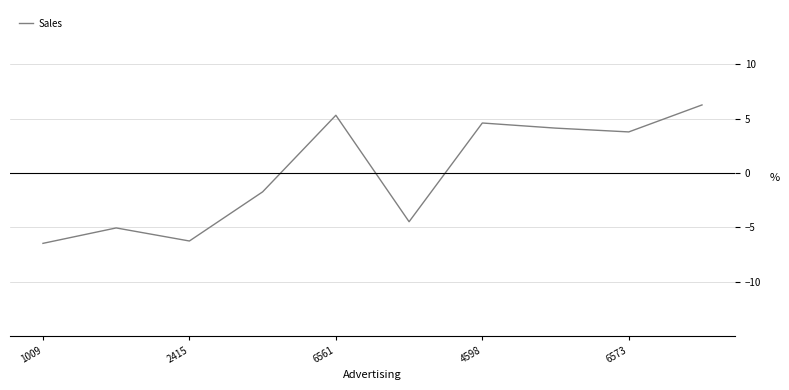

What is the greatest value displayed?

6.3